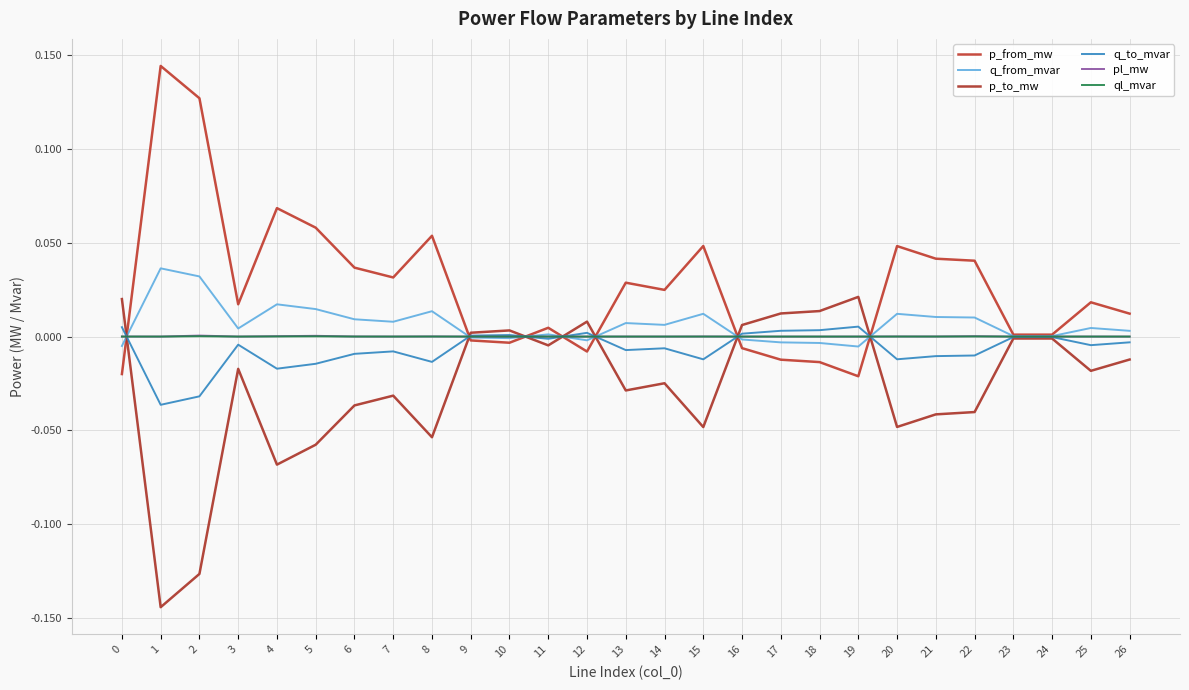

True or false: p_to_mw has more than 2 points higher than both neighbors.

True